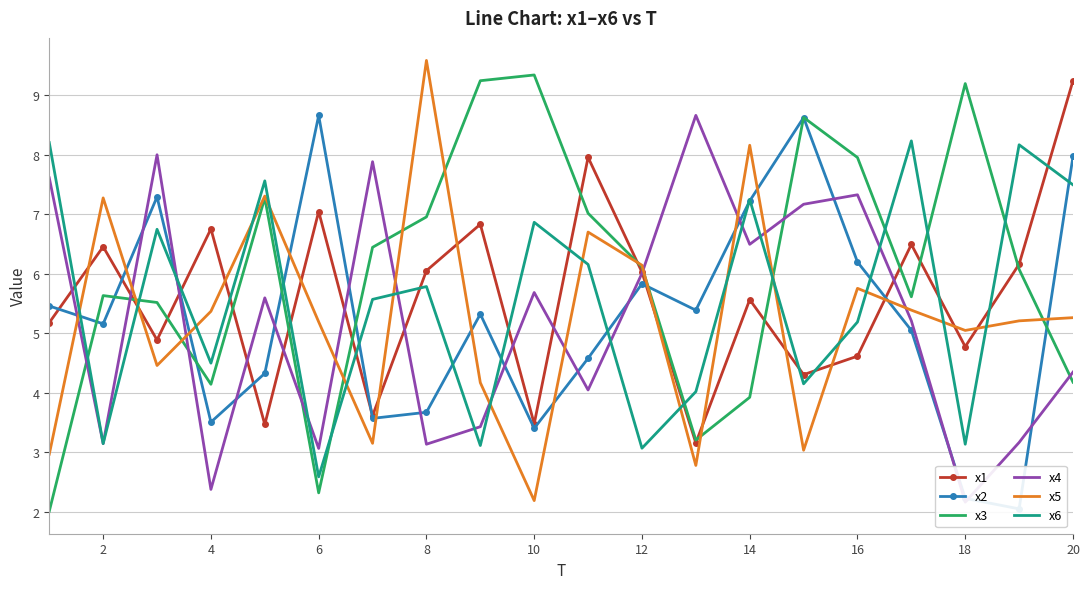

Is the value of x6 at 16 greater than the value of x1 at 16?

Yes